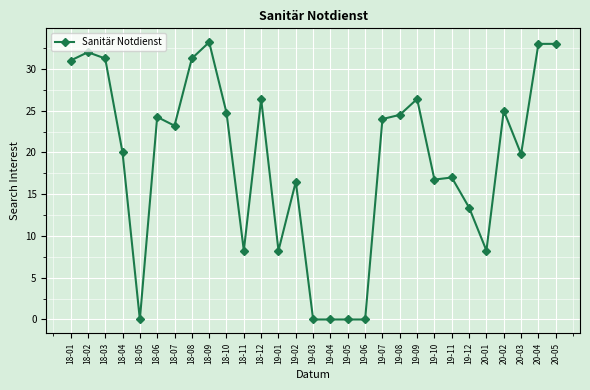

Does the chart display data point markers on the line(s)?

Yes